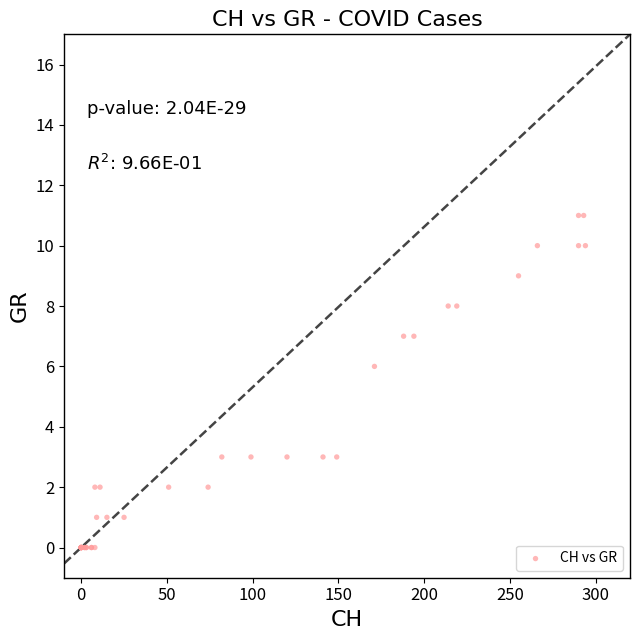

What Y value in the scatter plot is closest to 5?

6